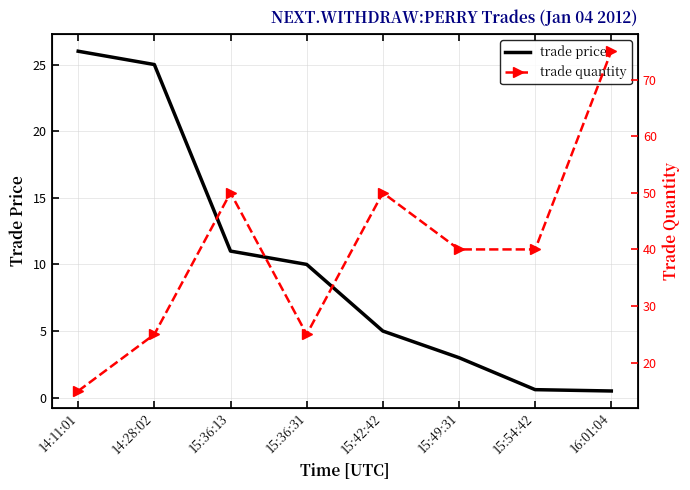

Which series has the largest total across all categories?

trade quantity